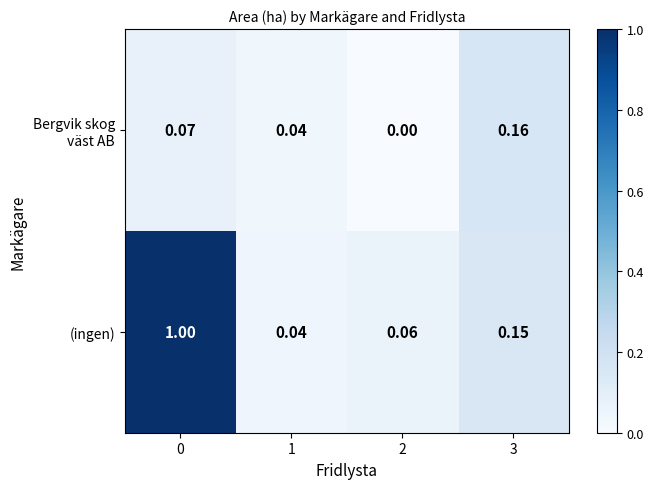

Which series has the widest spread of values?

(ingen)